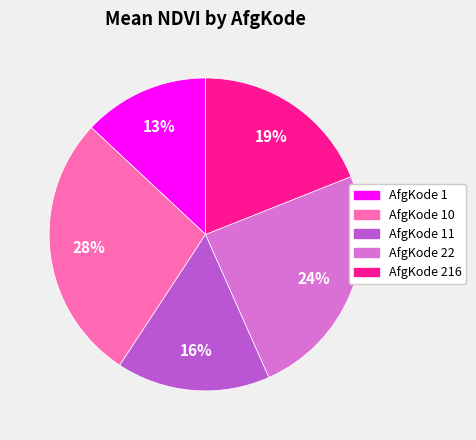

How many segments does this pie chart have?

5